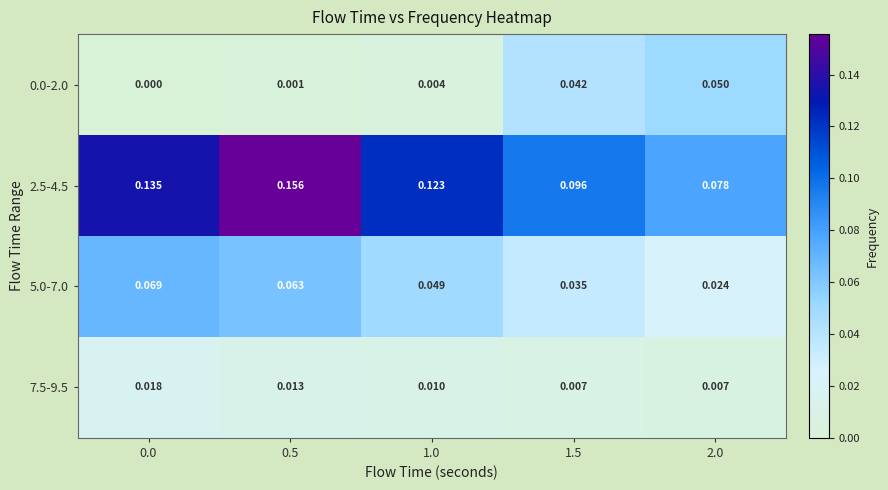

Is the value of 5.0-7.0 at 2.0 greater than the value of 7.5-9.5 at 2.0?

Yes